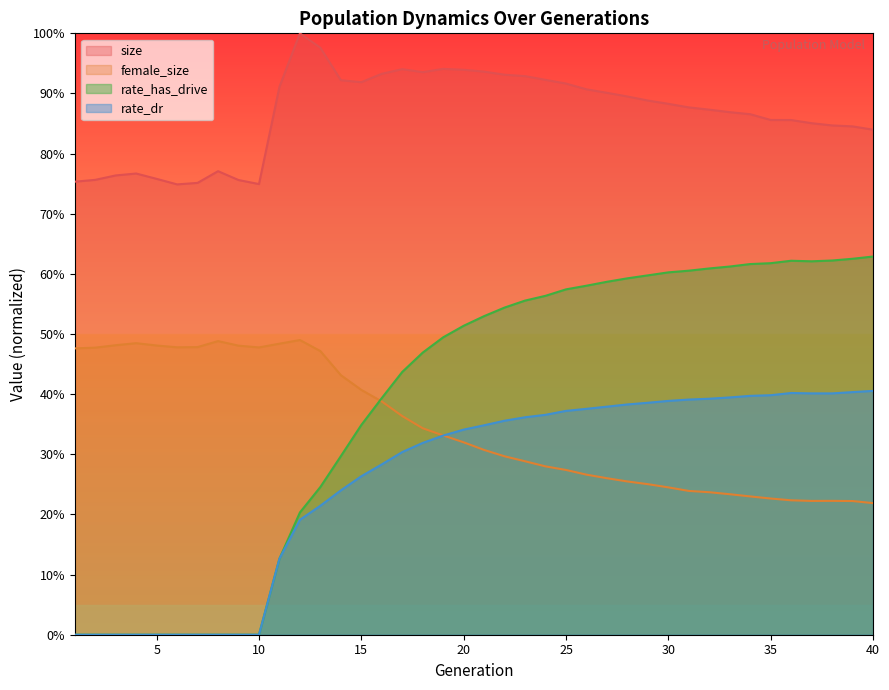

Reading right to left, list all the values displayed in this chart.

size: 0.8	0.8	0.8	0.9	0.9	0.9	0.9	0.9	0.9	0.9	0.9	0.9	0.9	0.9	0.9	0.9	0.9	0.9	0.9	0.9	0.9	0.9	0.9	0.9	0.9	0.9	0.9	1.0	1.0	0.9	0.7	0.8	0.8	0.8	0.7	0.8	0.8	0.8	0.8	0.8
female_size: 0.2	0.2	0.2	0.2	0.2	0.2	0.2	0.2	0.2	0.2	0.2	0.3	0.3	0.3	0.3	0.3	0.3	0.3	0.3	0.3	0.3	0.3	0.3	0.4	0.4	0.4	0.4	0.5	0.5	0.5	0.5	0.5	0.5	0.5	0.5	0.5	0.5	0.5	0.5	0.5
rate_dr: 0.4	0.4	0.4	0.4	0.4	0.4	0.4	0.4	0.4	0.4	0.4	0.4	0.4	0.4	0.4	0.4	0.4	0.4	0.4	0.3	0.3	0.3	0.3	0.3	0.3	0.3	0.2	0.2	0.2	0.1	0.0	0.0	0.0	0.0	0.0	0.0	0.0	0.0	0.0	0.0
rate_has_drive: 0.6	0.6	0.6	0.6	0.6	0.6	0.6	0.6	0.6	0.6	0.6	0.6	0.6	0.6	0.6	0.6	0.6	0.6	0.5	0.5	0.5	0.5	0.5	0.4	0.4	0.3	0.3	0.2	0.2	0.1	0.0	0.0	0.0	0.0	0.0	0.0	0.0	0.0	0.0	0.0